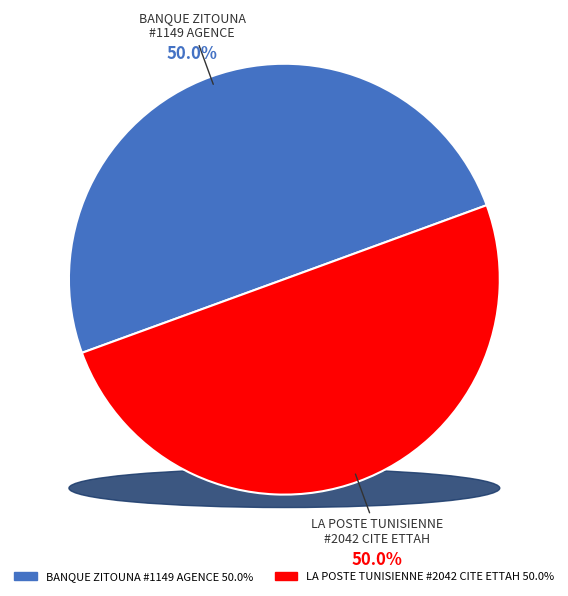

Does BANQUE ZITOUNA - #1149 - AGENCE CITE ETT account for over 50% of the chart?

No